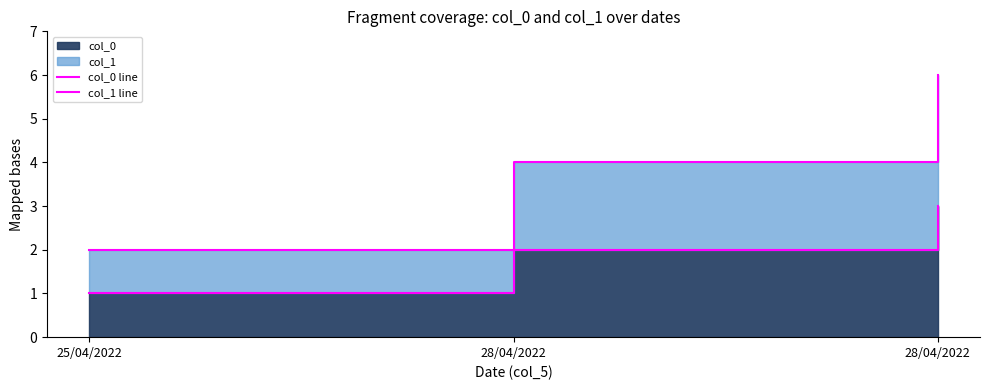

What is the label of the 1st point from the right?

28/04/2022